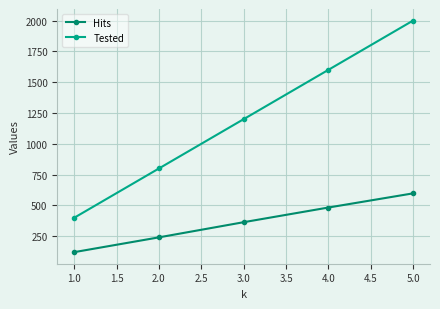

List the labels in order of Hits value, largest first.

5.0, 4.0, 3.0, 2.0, 1.0